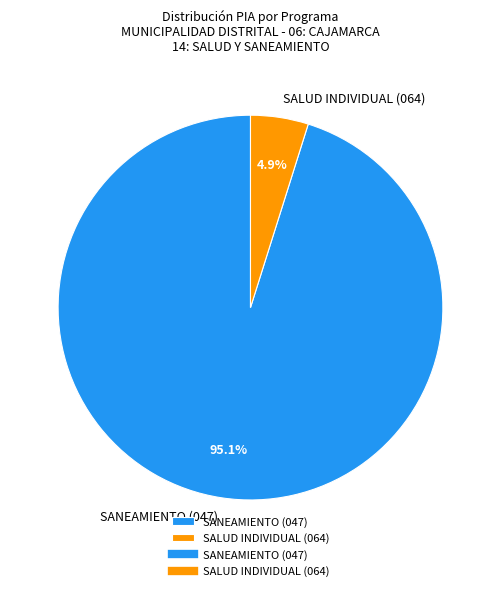

How many slices are in this pie chart?

2